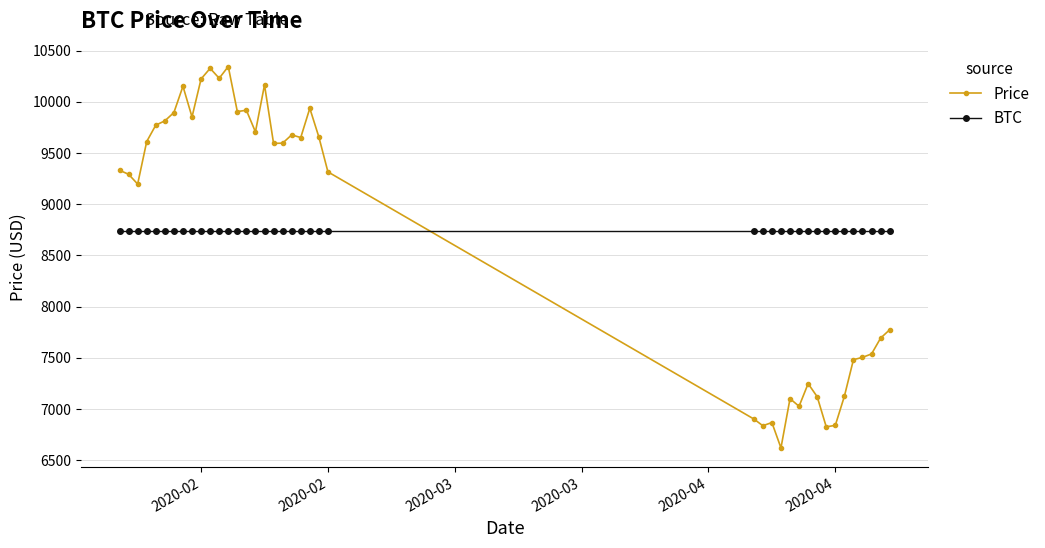

How many times do Price and BTC cross each other?

1